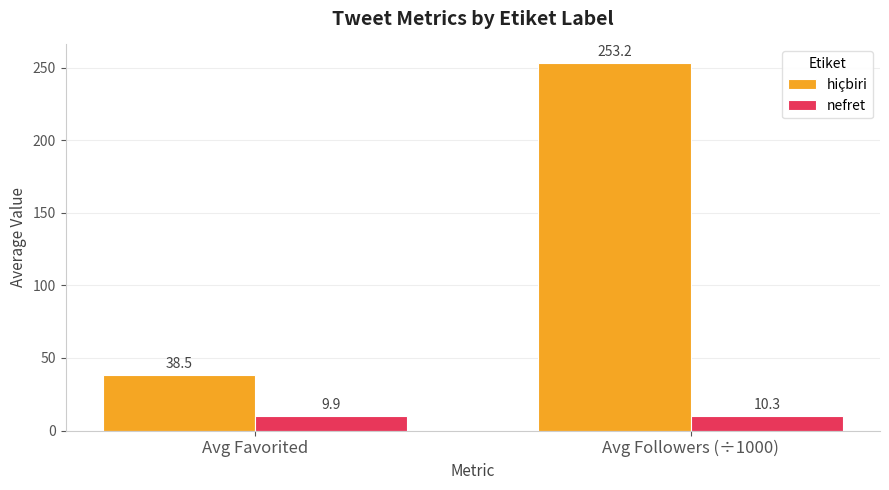

The hiçbiri series shows 63.5 at Avg Favorited. True or false?

False